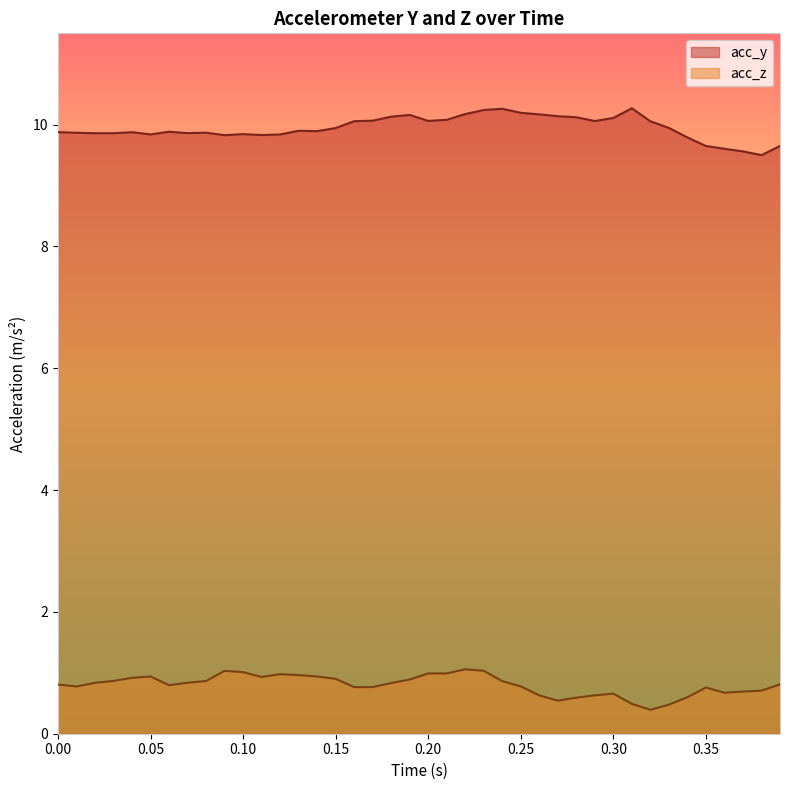

How many series are shown in this chart?

2